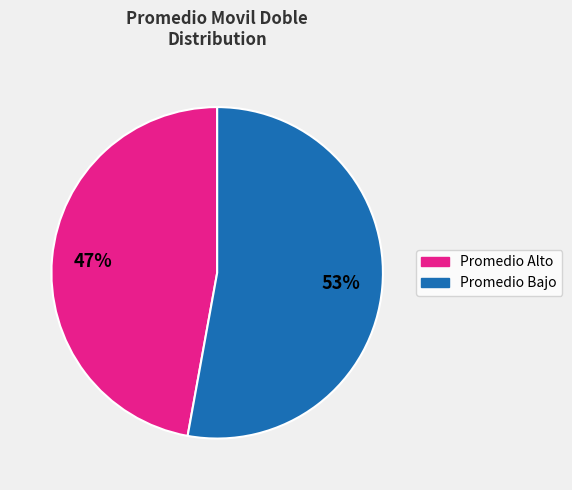

Does any single category account for the majority?

Yes